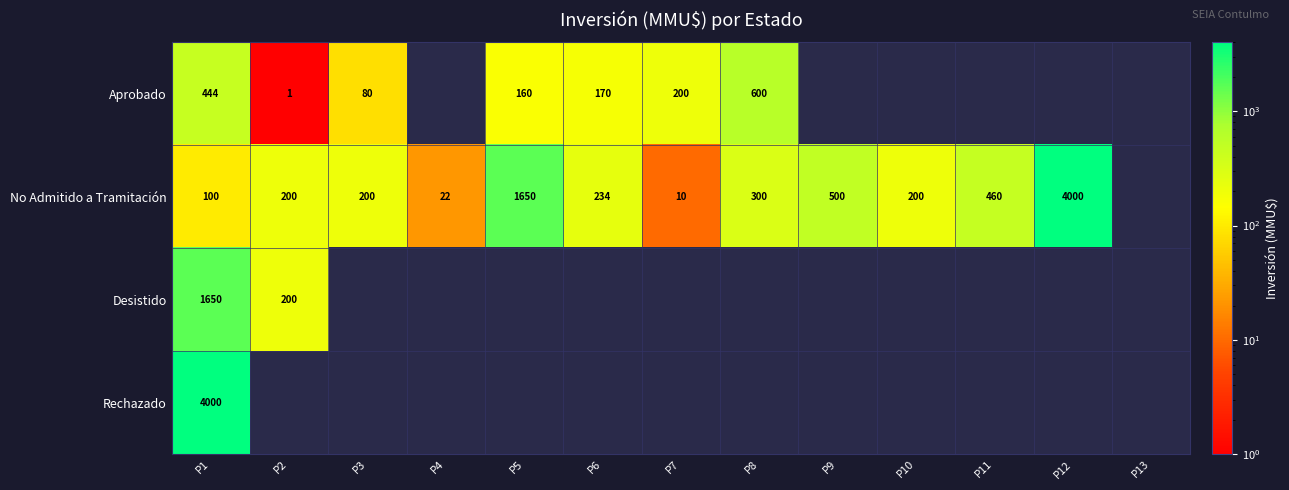

Is the value of No Admitido a Tramitación at P10 greater than the value of Aprobado at P2?

Yes